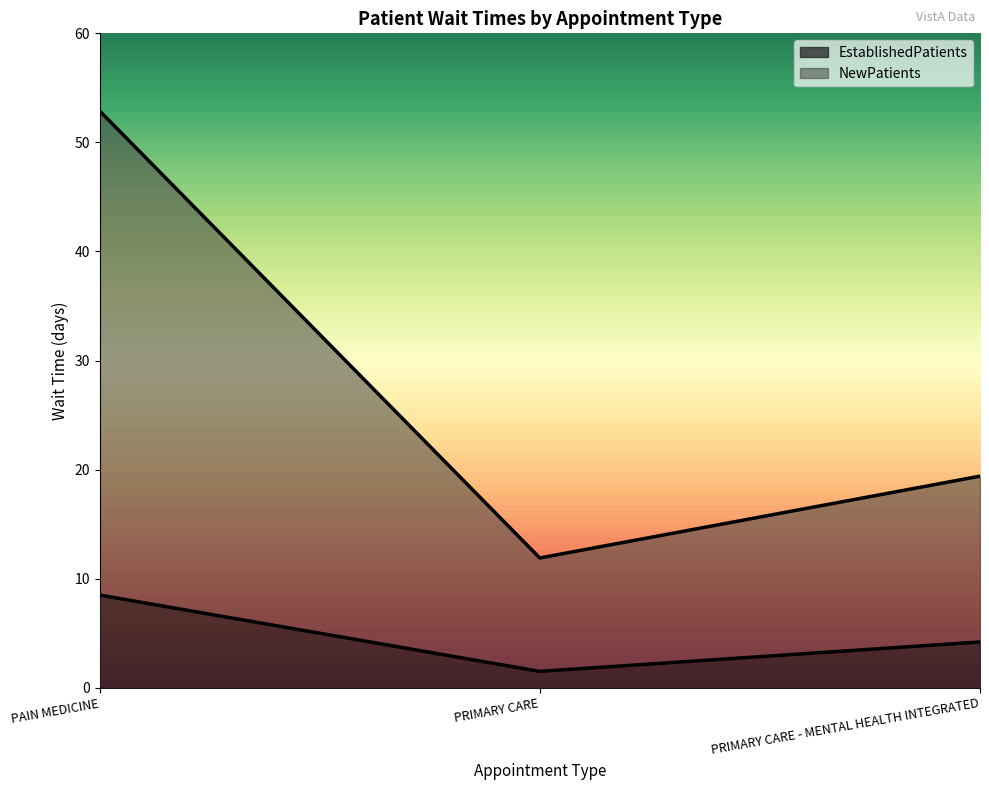

What is the difference between the NewPatients values at PRIMARY CARE - MENTAL HEALTH INTEGRATED and PRIMARY CARE?

7.5